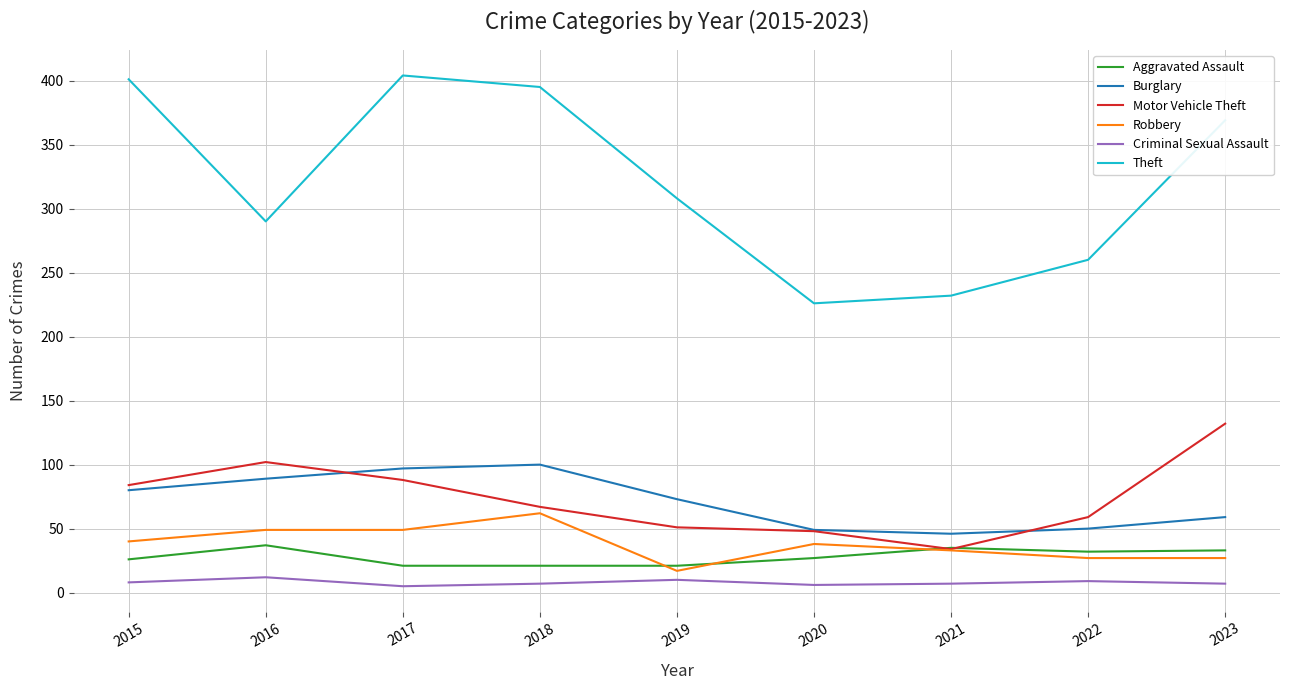

What are all the series names shown in the legend?

Aggravated Assault, Burglary, Motor Vehicle Theft, Robbery, Criminal Sexual Assault, Theft